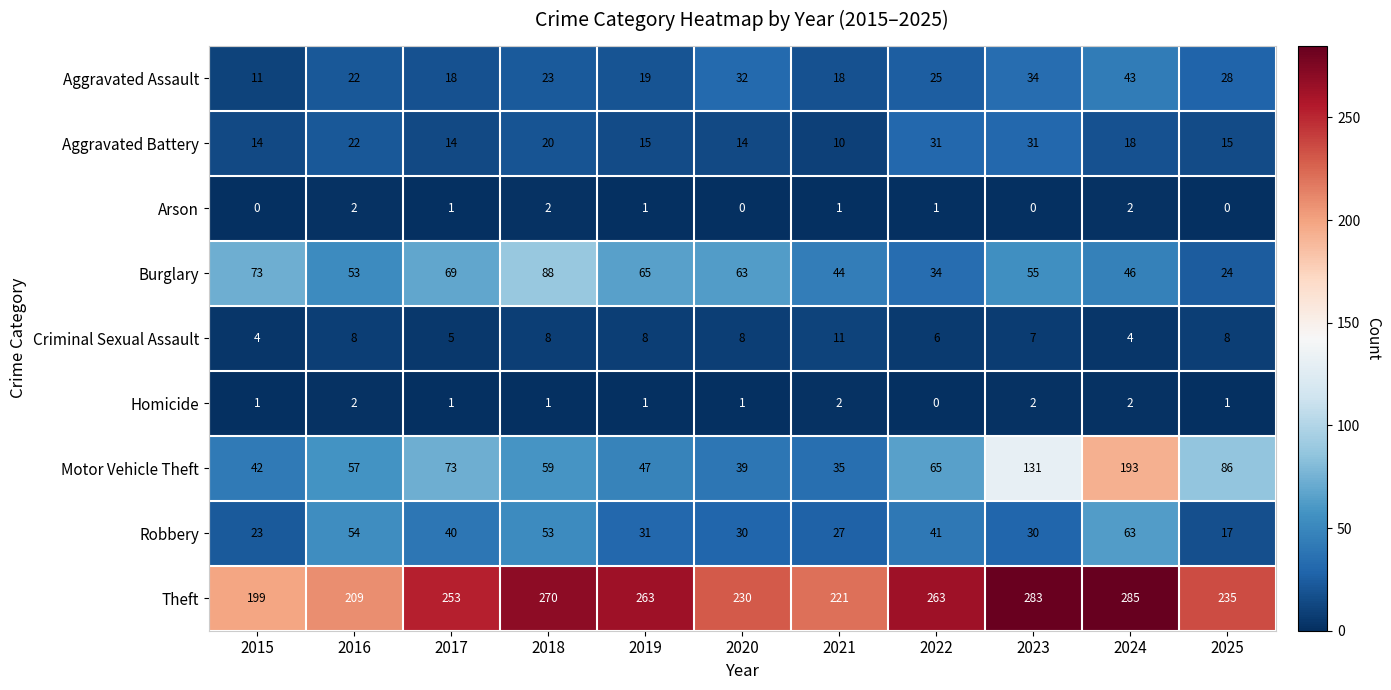

Where does the Robbery series first go above 31?

2016